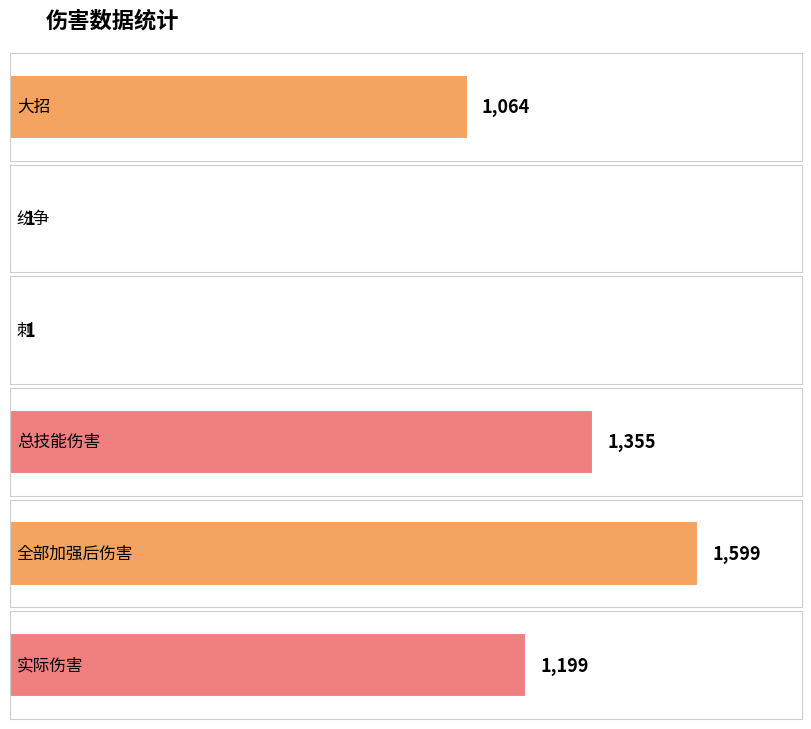

Between 大招 and 全部加强后伤害, which is larger?

全部加强后伤害